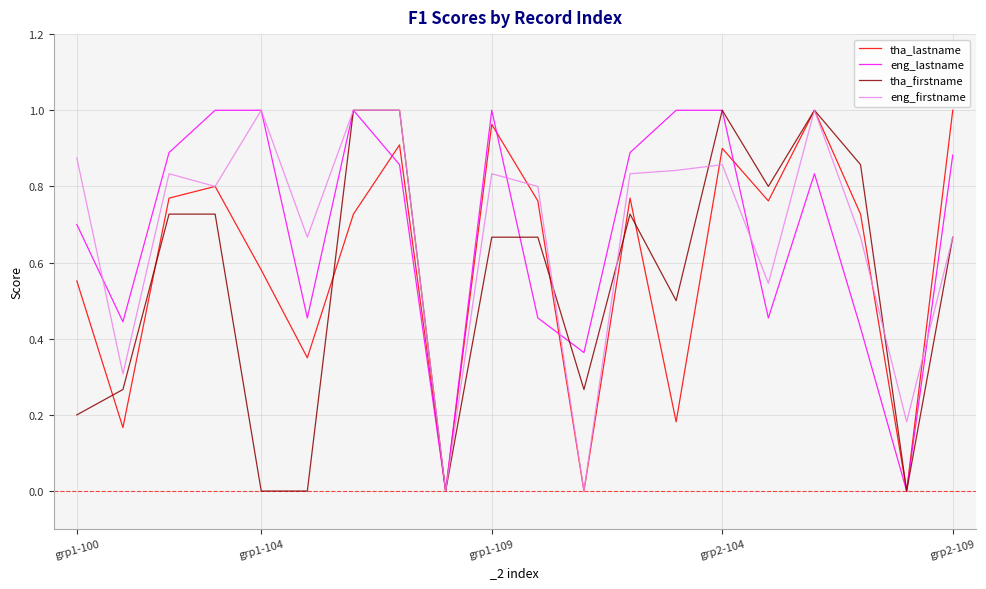

Which category has the lowest value across all series?

8